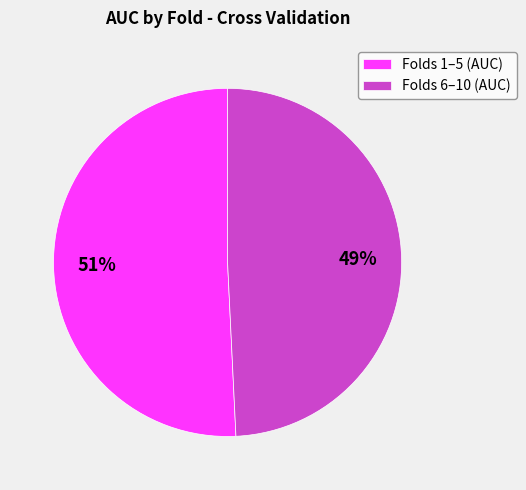

To the nearest percent, what is the difference between the largest and smallest slice percentages?

2%